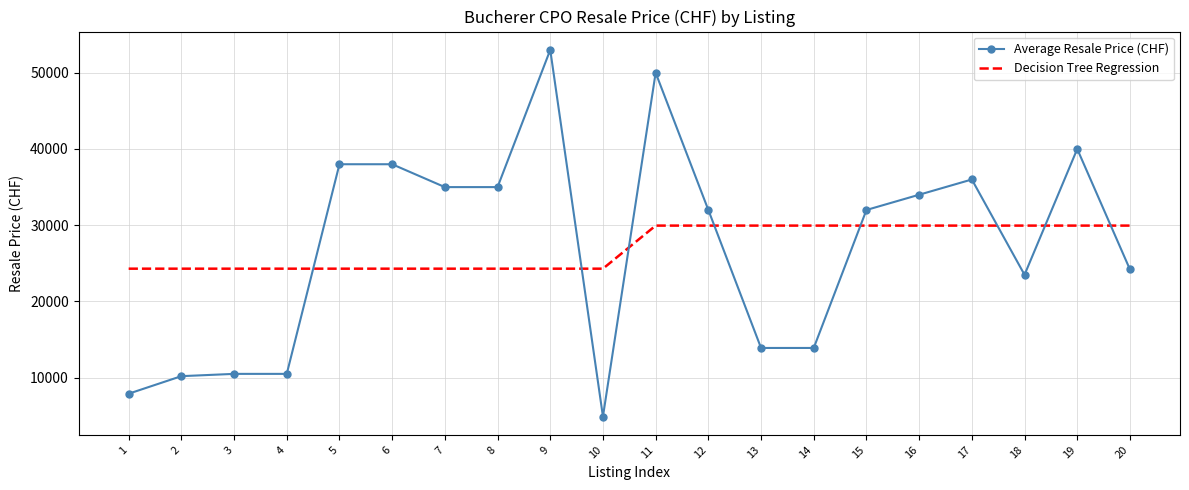

At how many categories does at least one series exceed 33193?

9